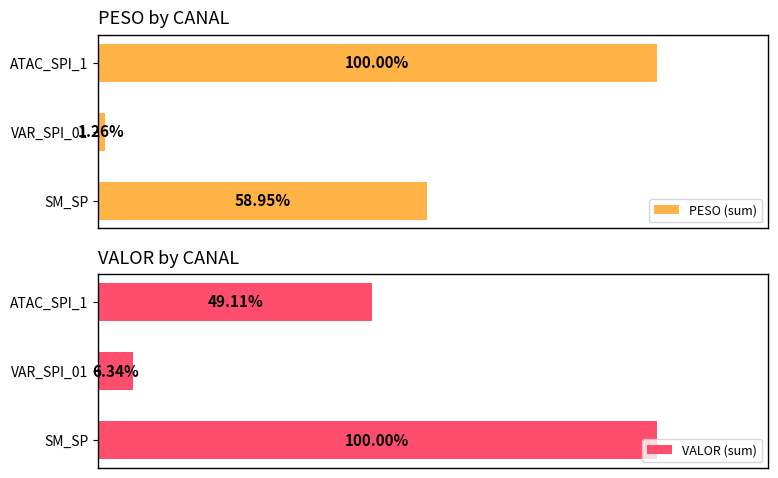

At which label is PESO (sum) closest to 50?

SM_SP